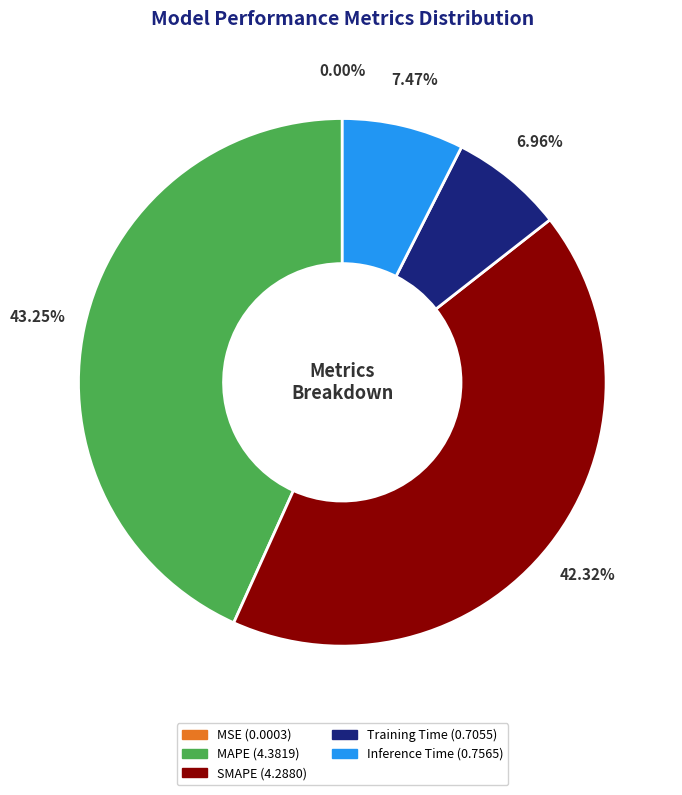

To the nearest percent, what is the difference between the largest and smallest slice percentages?

43%